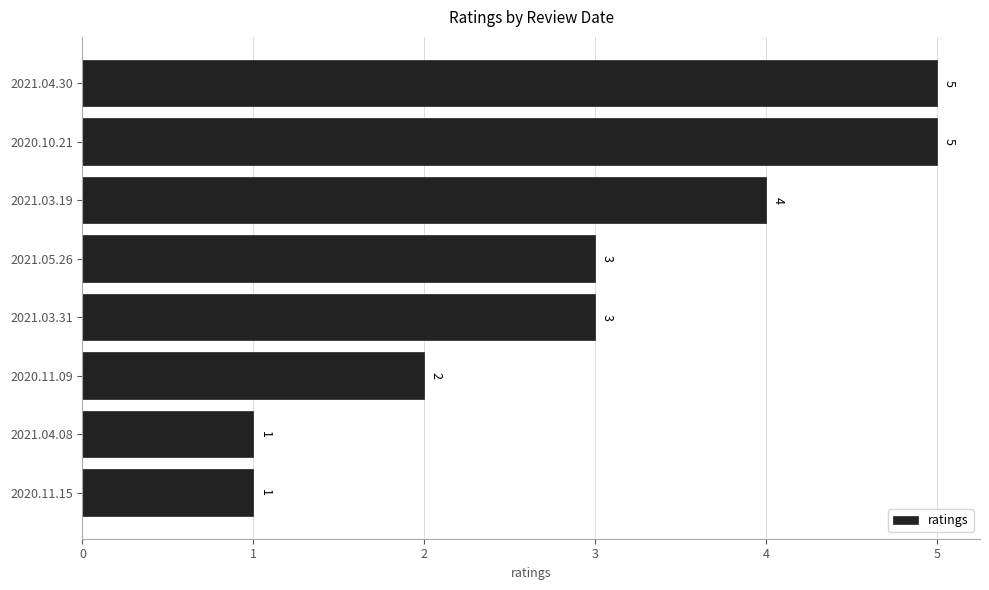

How many bars are there in total?

8